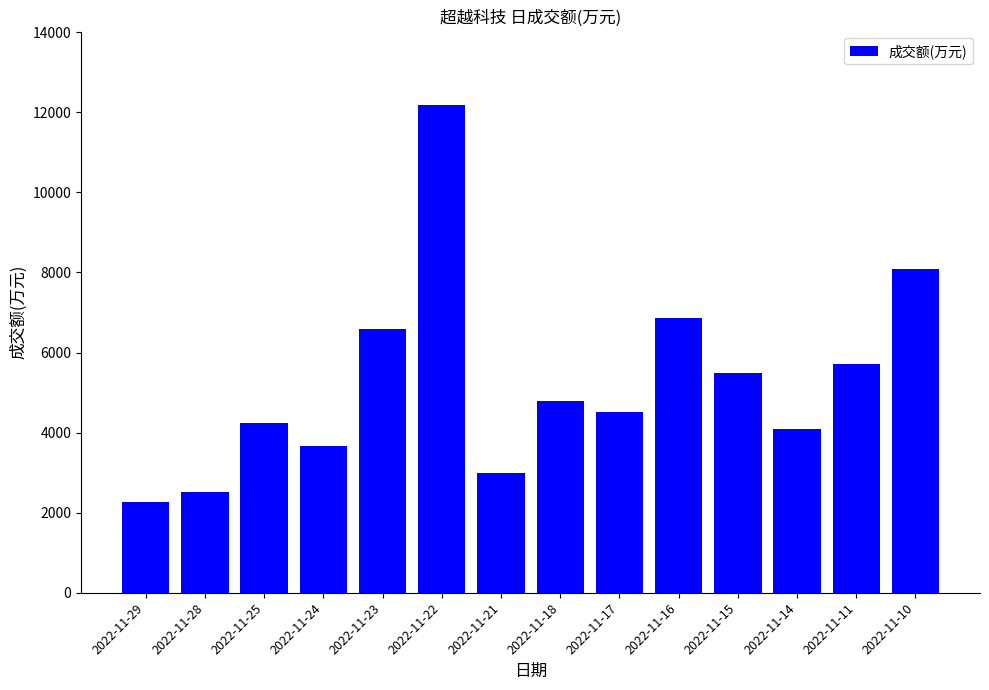

True or false: the data shows 4233 at 2022-11-25.

True